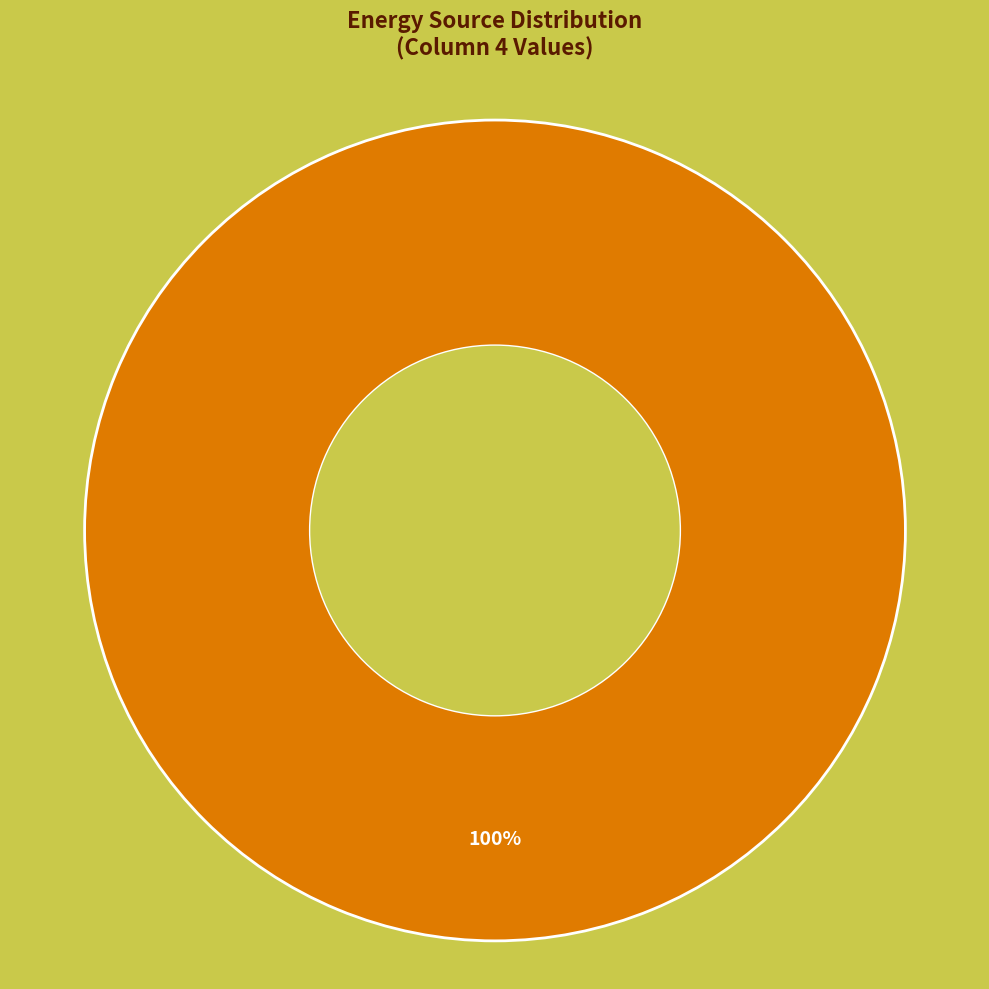

To the nearest percent, what is the difference between the Owned PV and Diesel Generator slice percentages?

100%